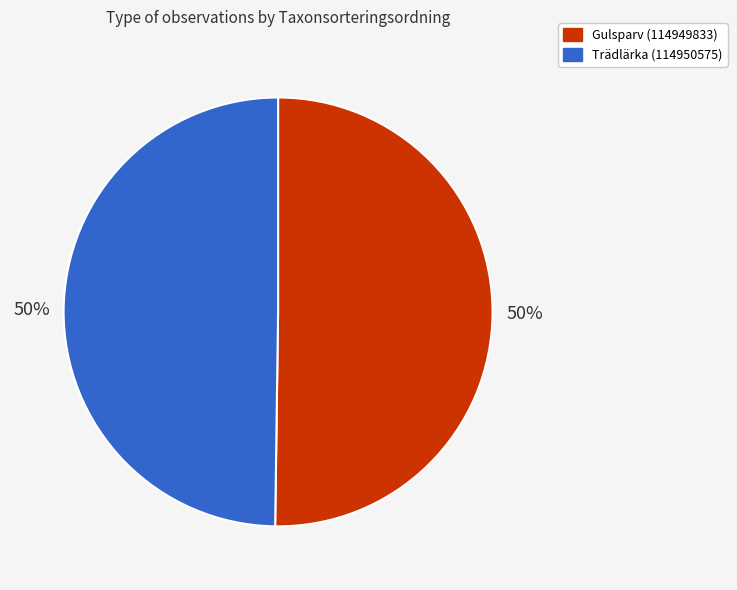

Approximately how many times larger is the value at Trädlärka (114950575) compared to Gulsparv (114949833)?

1.0